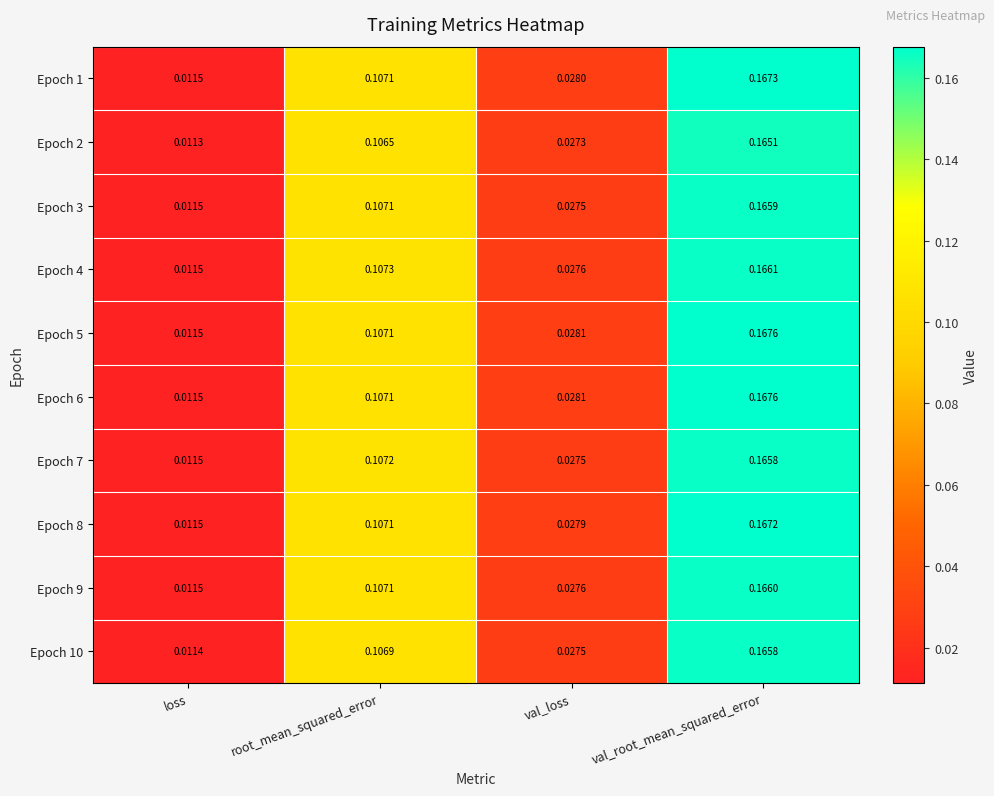

How many data points does each series have?

4